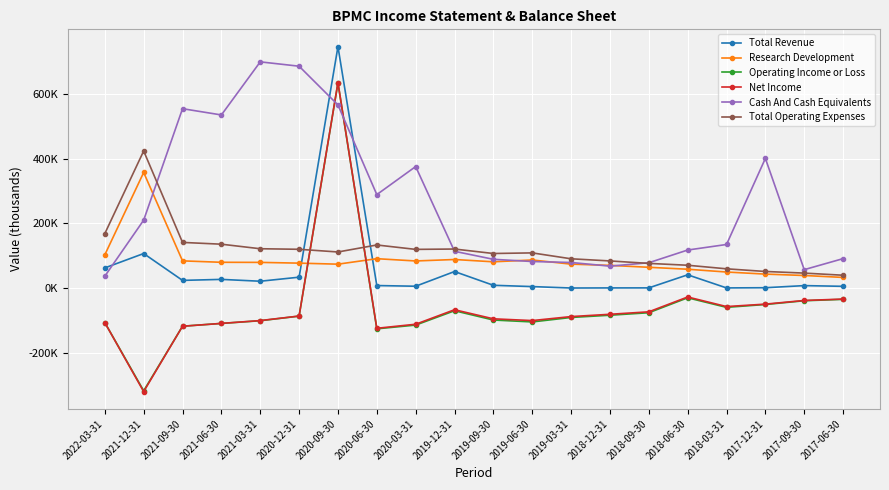

Rank the categories by Cash And Cash Equivalents value from highest to lowest.

2021-03-31, 2020-12-31, 2020-09-30, 2021-09-30, 2021-06-30, 2017-12-31, 2020-03-31, 2020-06-30, 2021-12-31, 2018-03-31, 2018-06-30, 2019-12-31, 2017-06-30, 2019-09-30, 2019-06-30, 2019-03-31, 2018-09-30, 2018-12-31, 2017-09-30, 2022-03-31